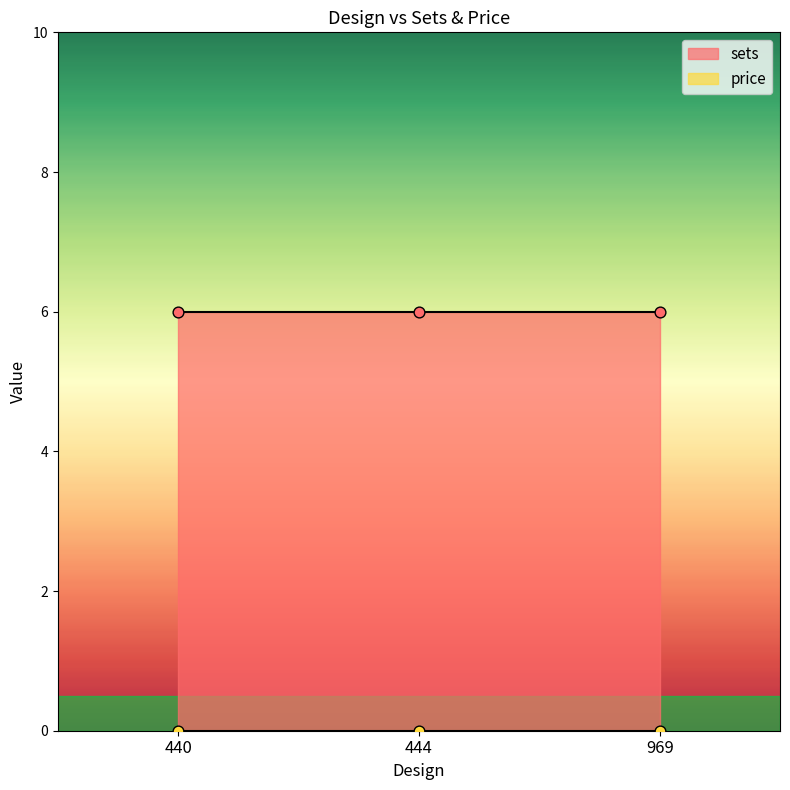

Which series has the largest Y range (max minus min)?

sets